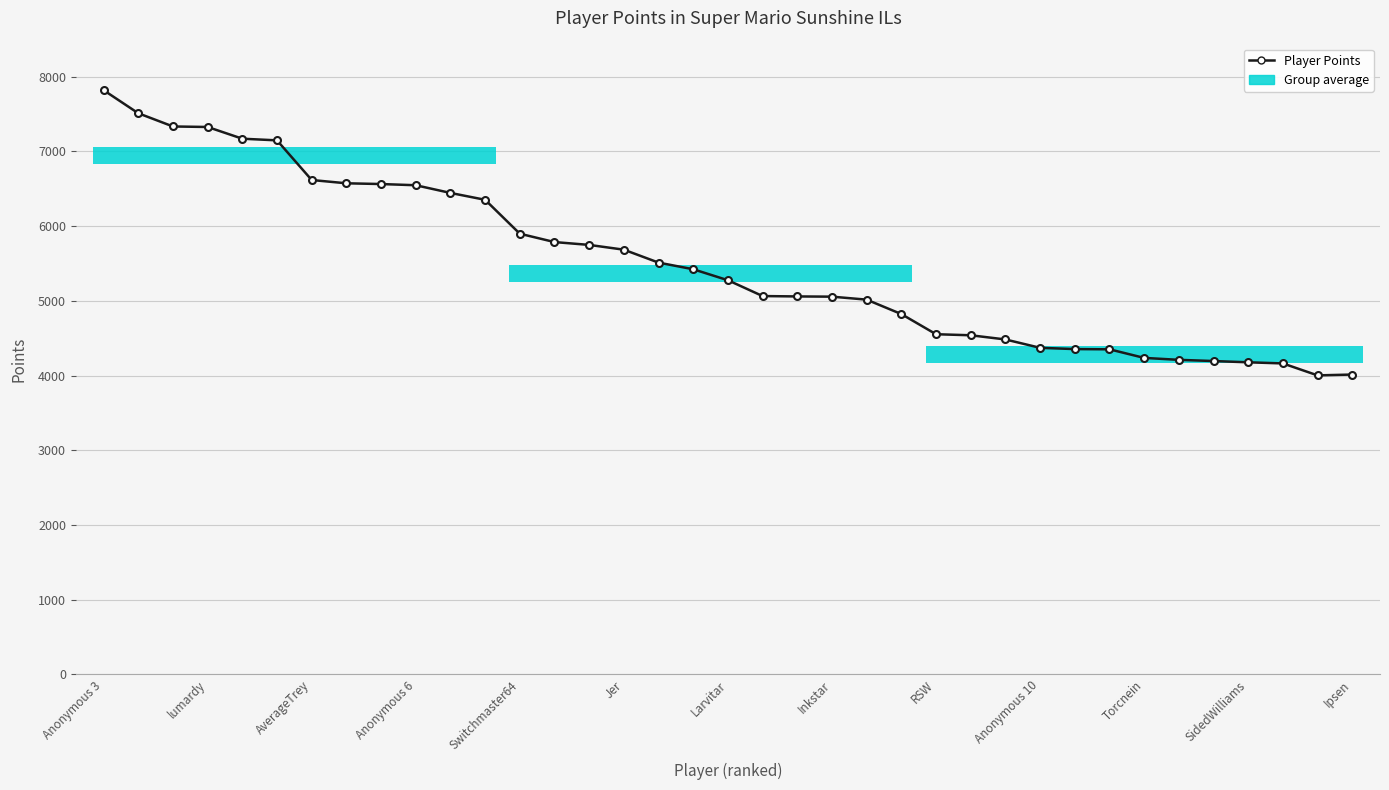

Reading left to right, transcribe all the data shown in this chart.

7821	7512	7335	7328	7171	7149	6618	6574	6564	6548	6445	6353	5899	5787	5749	5685	5512	5423	5276	5064	5059	5056	5016	4823	4553	4539	4483	4371	4354	4351	4236	4210	4194	4177	4162	4002	4013